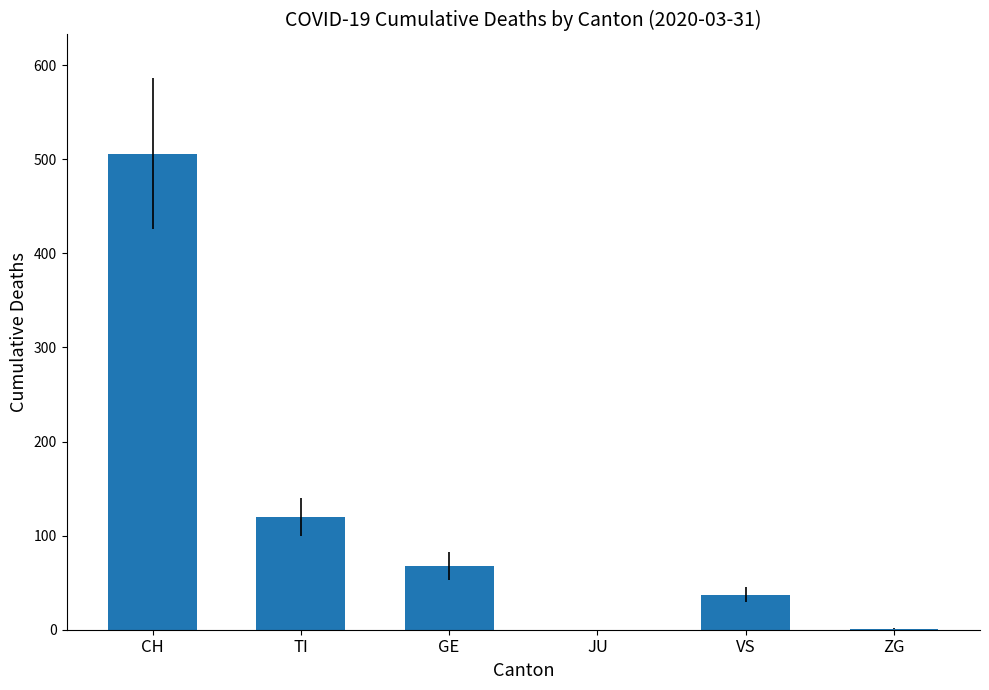

At which category does the chart reach its peak across all series?

CH